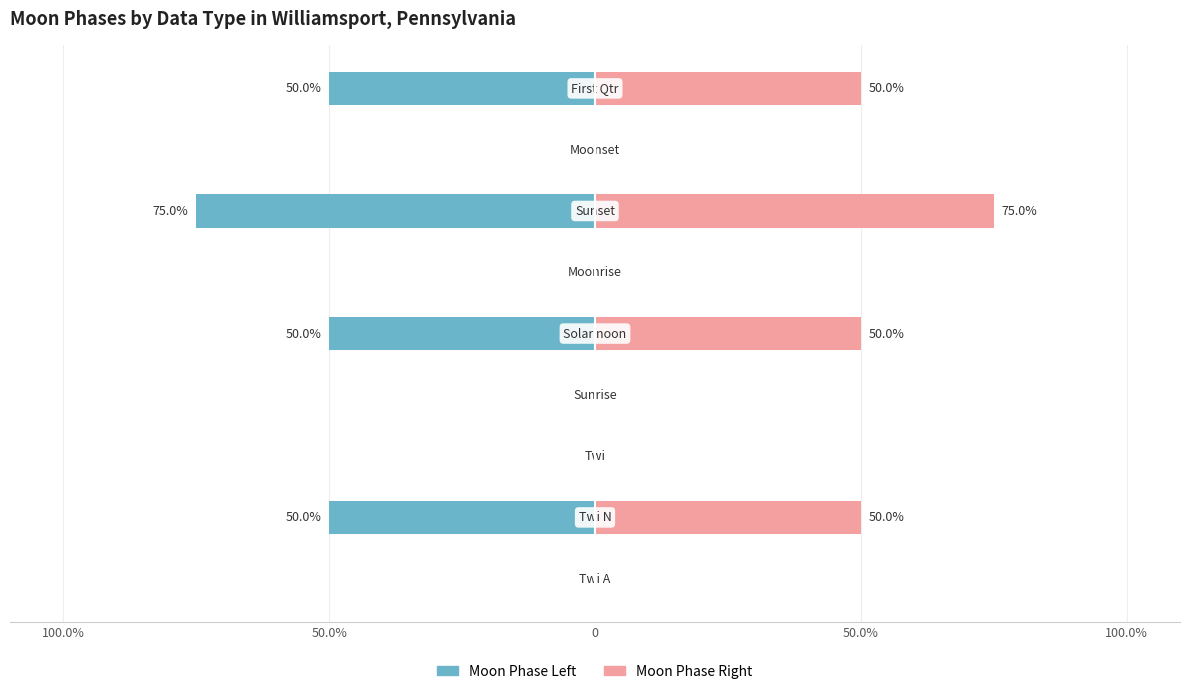

Is it true that Moon Phase (right) equals 88 at 8?

False